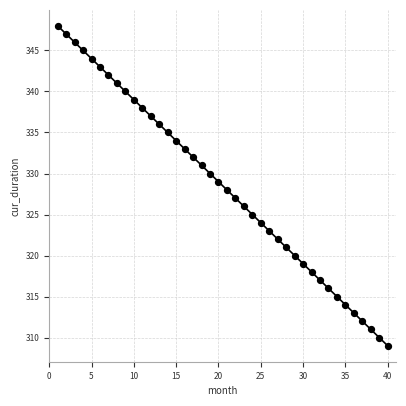

What is the range of Y values (max minus min)?

39